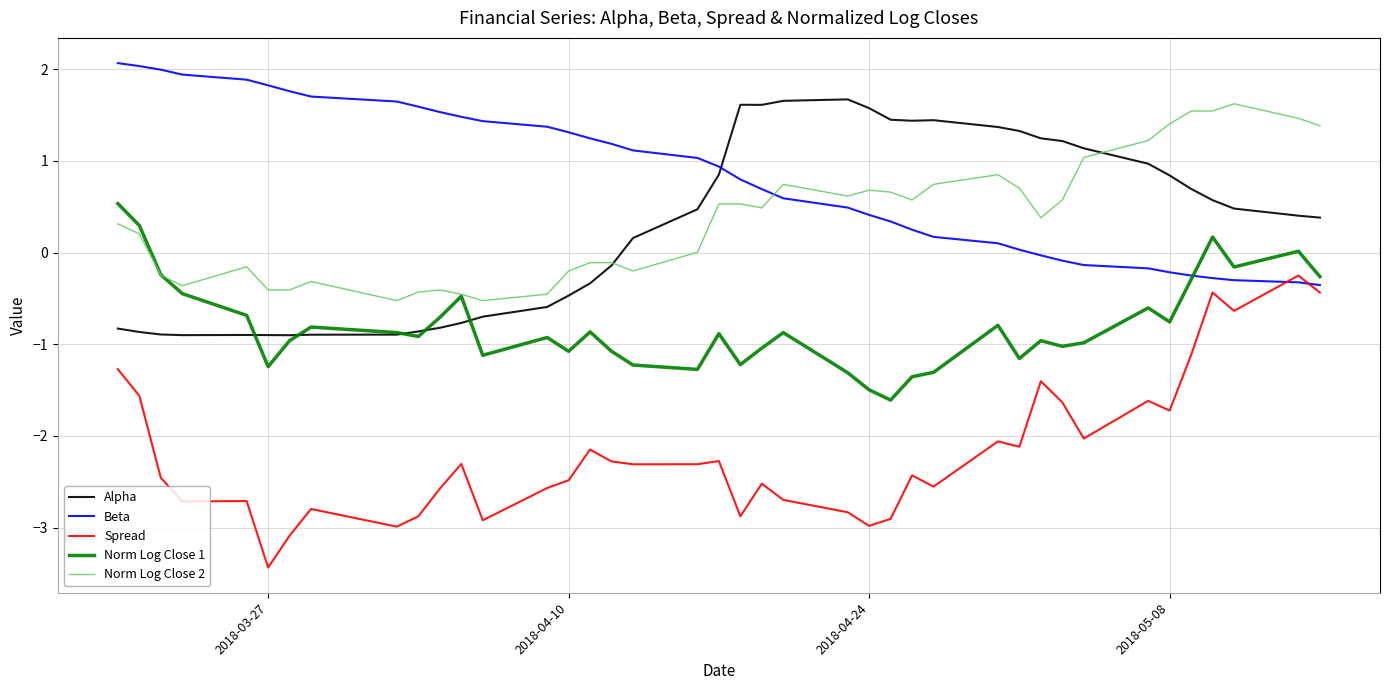

What is the highest value of the Norm Log Close 1 series?

0.5